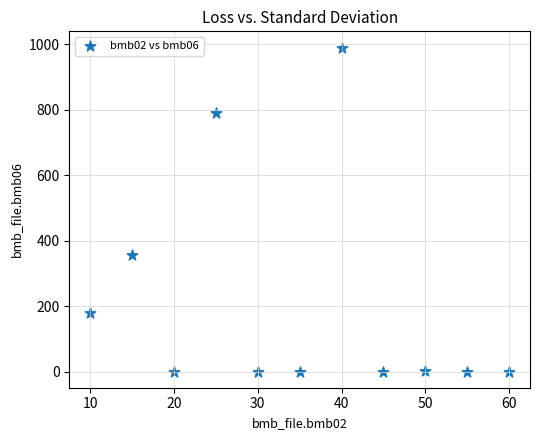

What Y value in the scatter plot is closest to 495?

355.0